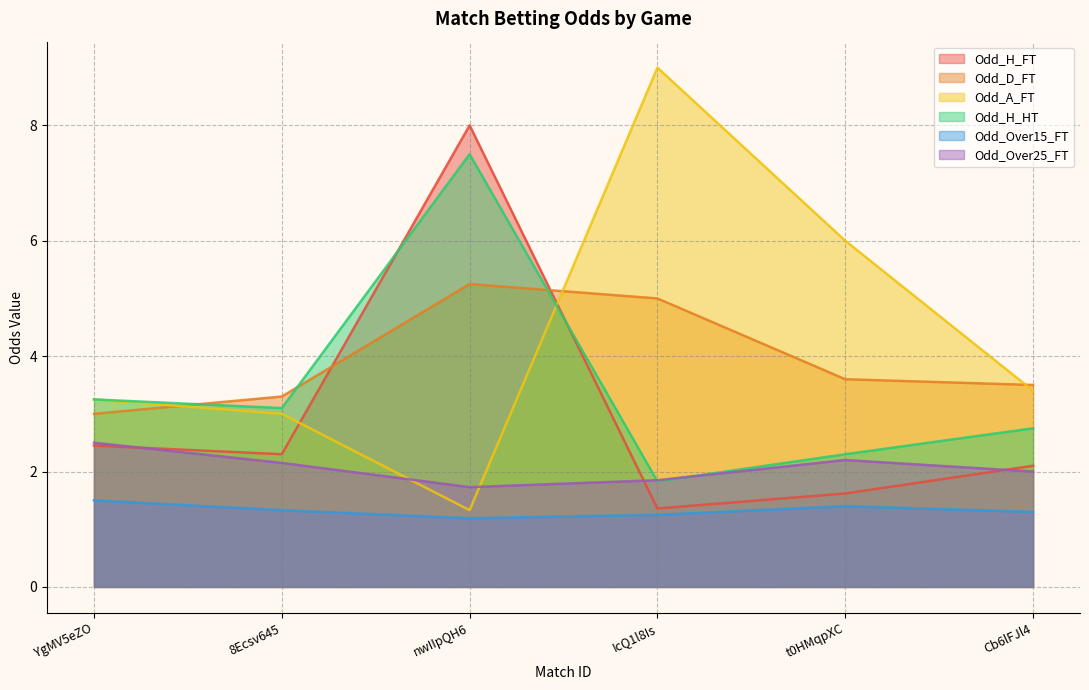

What is the label of the 4th point from the right?

nwIIpQH6